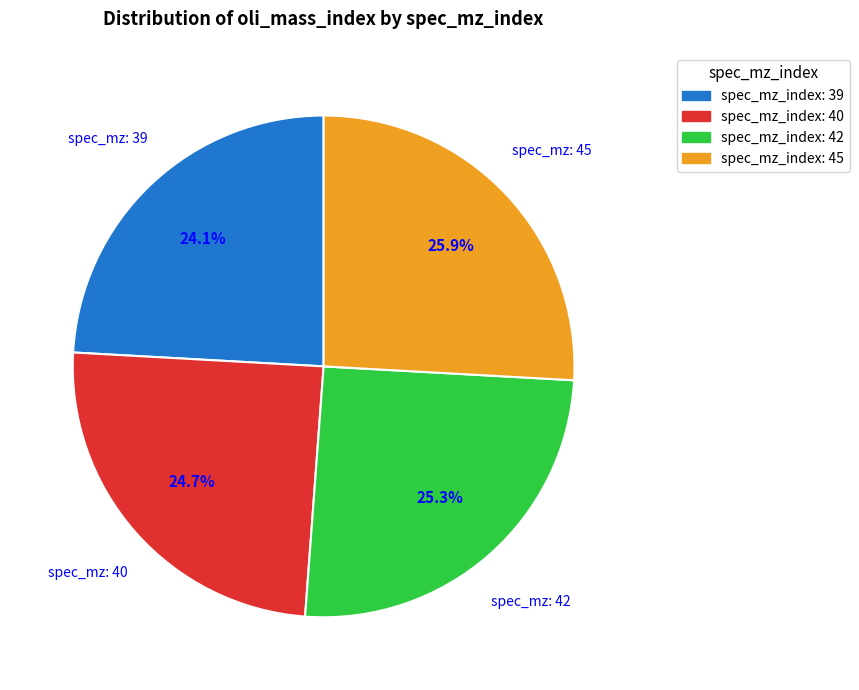

Do spec_mz_index: 45 and spec_mz_index: 40 together represent more than half of the pie?

Yes